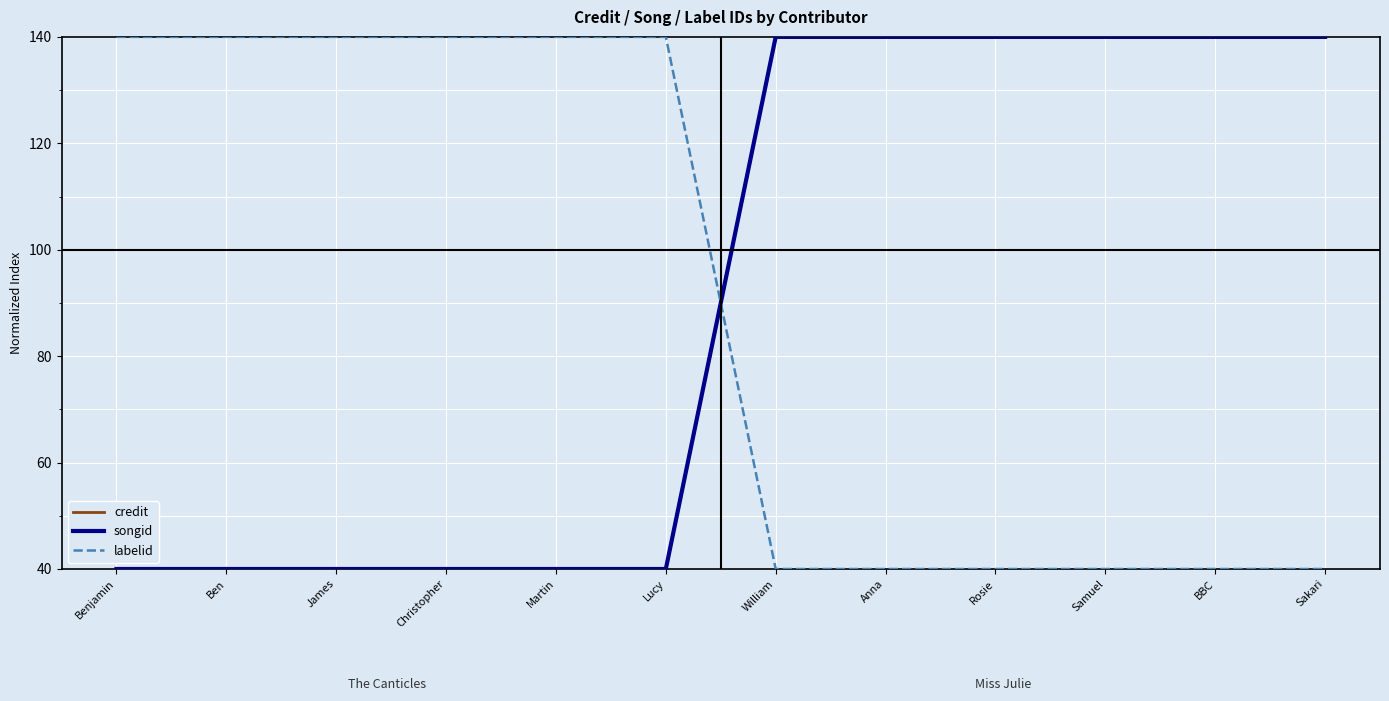

Is this an area chart (filled region under the line)?

No